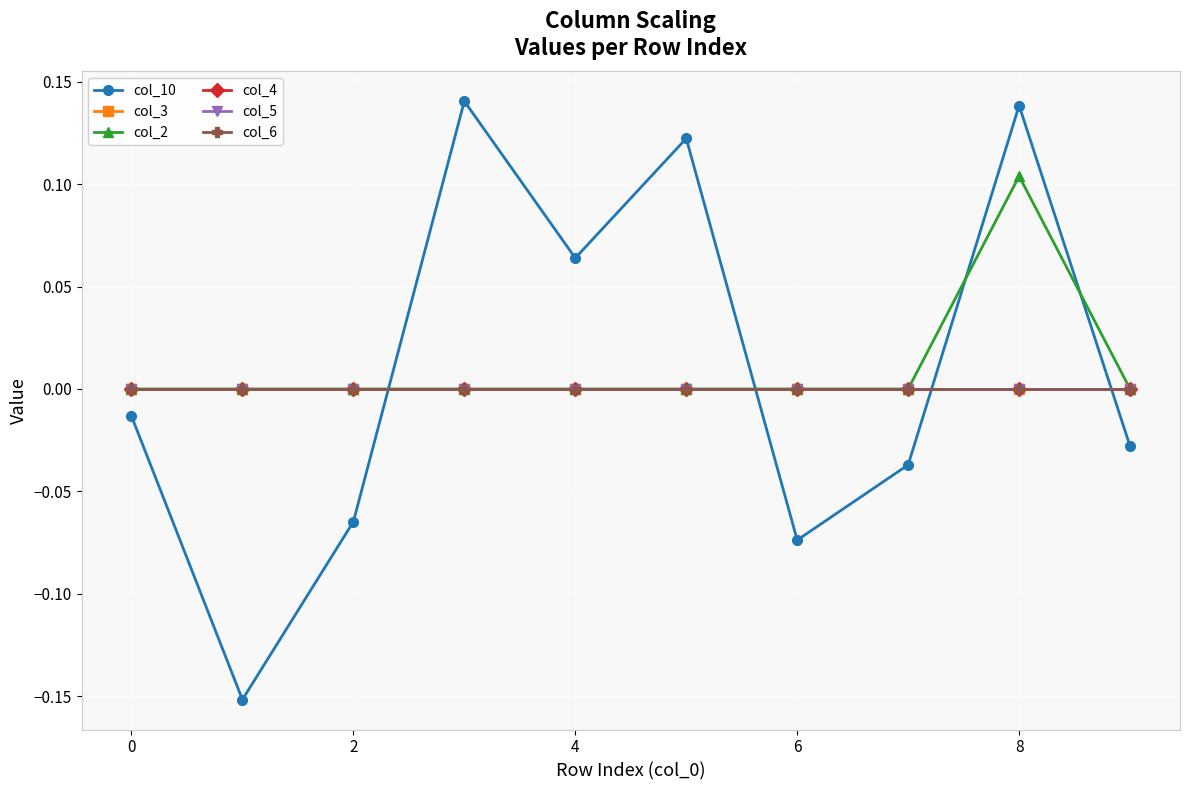

How many interior local peaks does the col_2 series have?

1